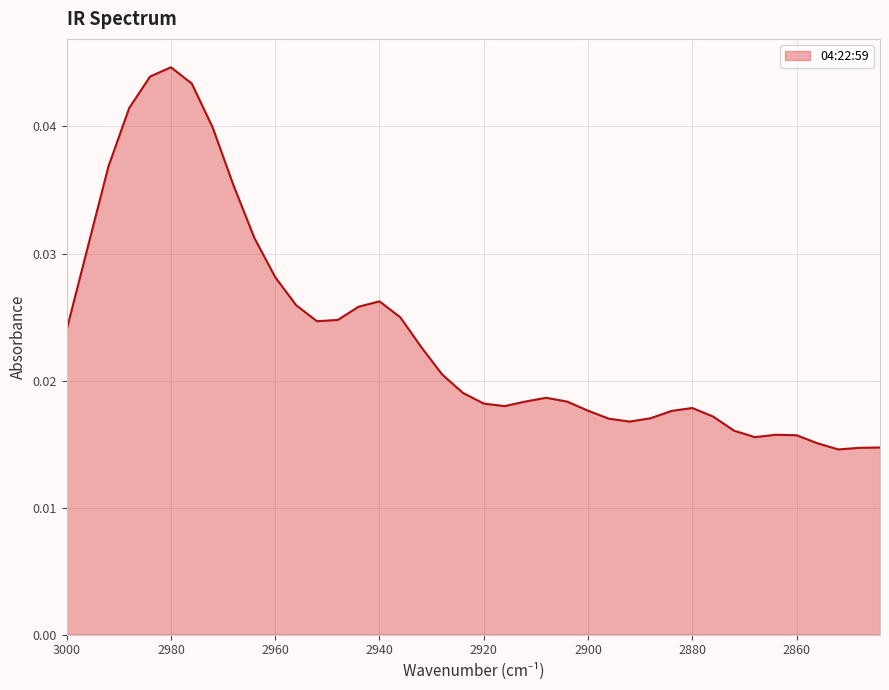

Is it true that the value at 2876 is 0.0?

False